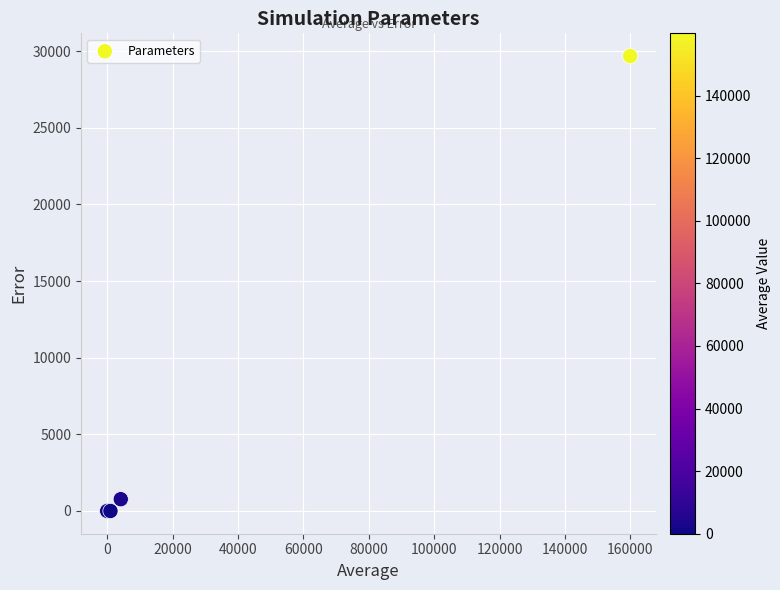

What Y value in the scatter plot is closest to 14840?

768.7